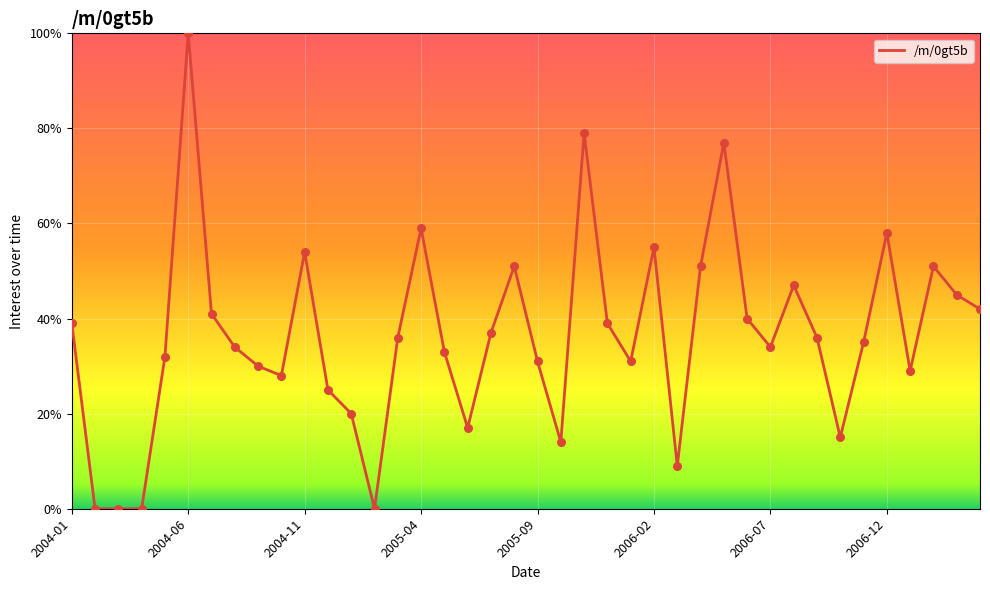

What is the difference between the maximum and minimum values?

100